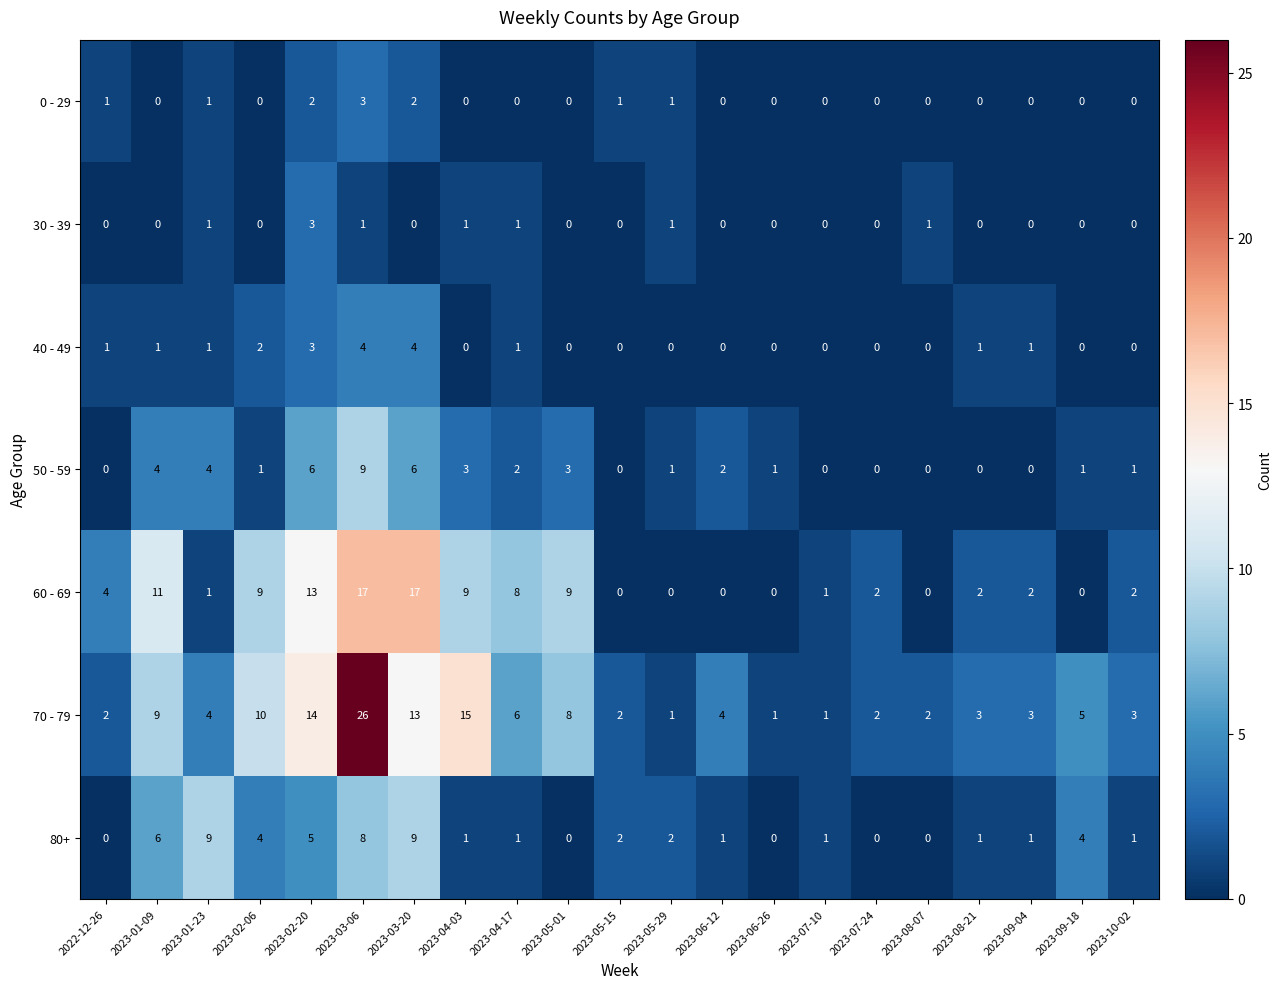

Count the number of data series in this chart.

7